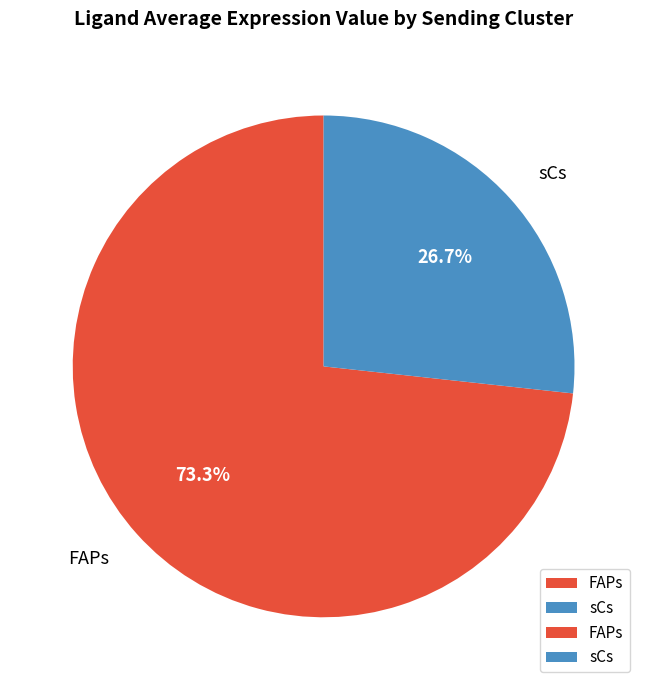

What is the smallest slice in the pie chart?

sCs